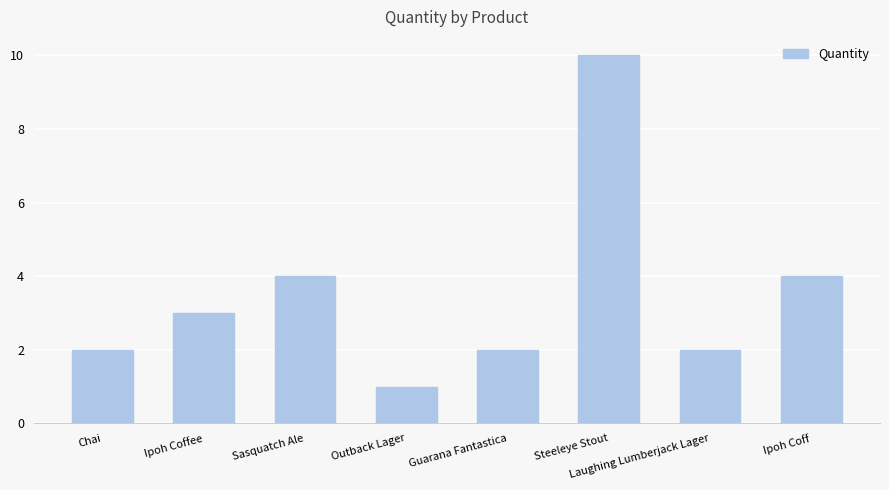

What is the ratio of the value at Laughing Lumberjack Lager to the value at Sasquatch Ale?

0.5